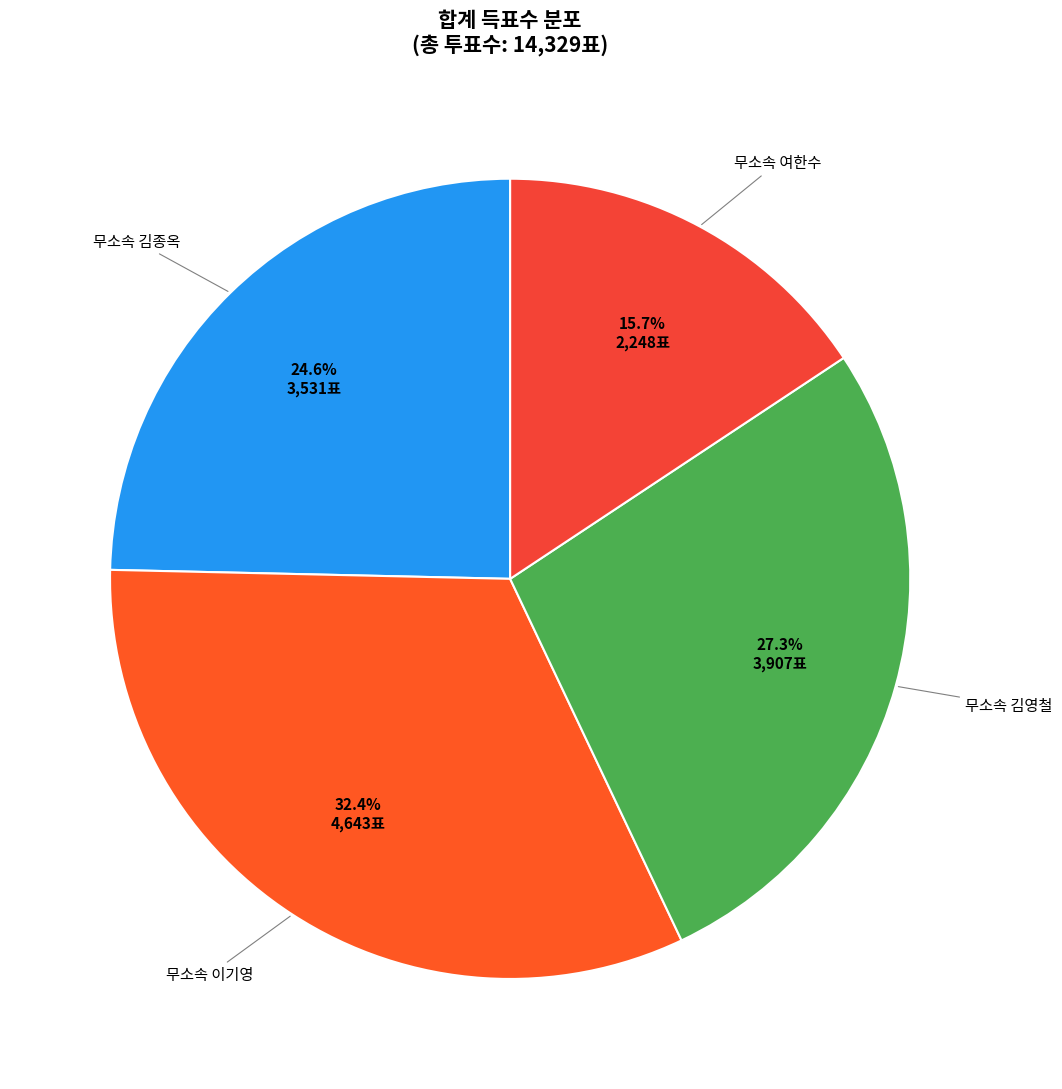

How many segments does this pie chart have?

4